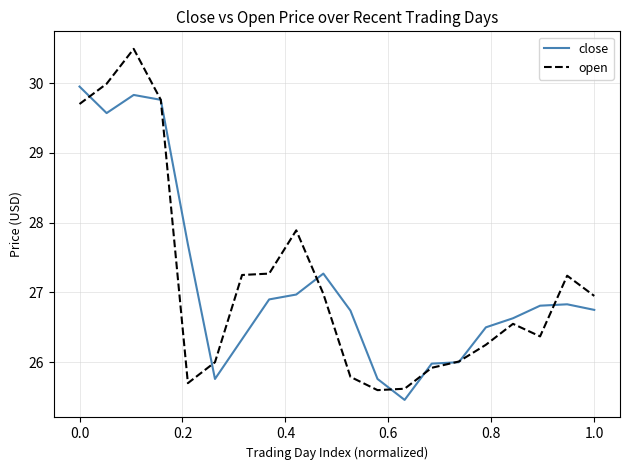

What is the smallest value displayed?

25.5